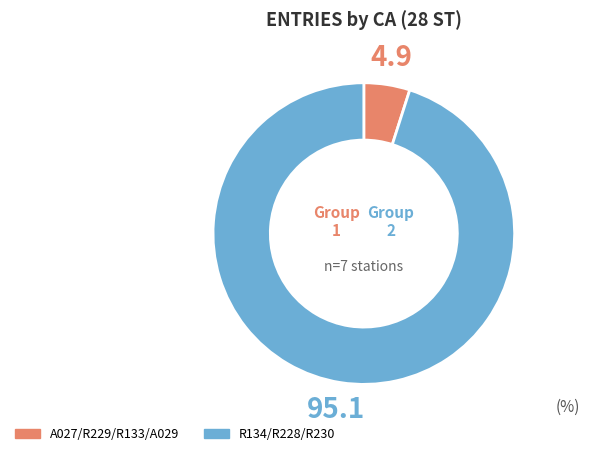

Is there any slice that represents more than half of the pie?

Yes